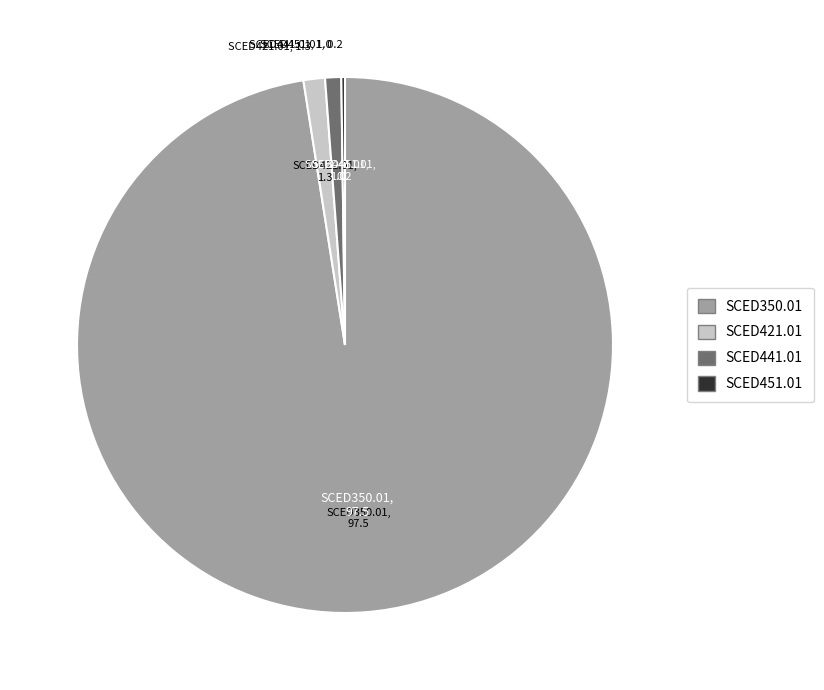

Which category has the biggest portion of the pie?

SCED350.01